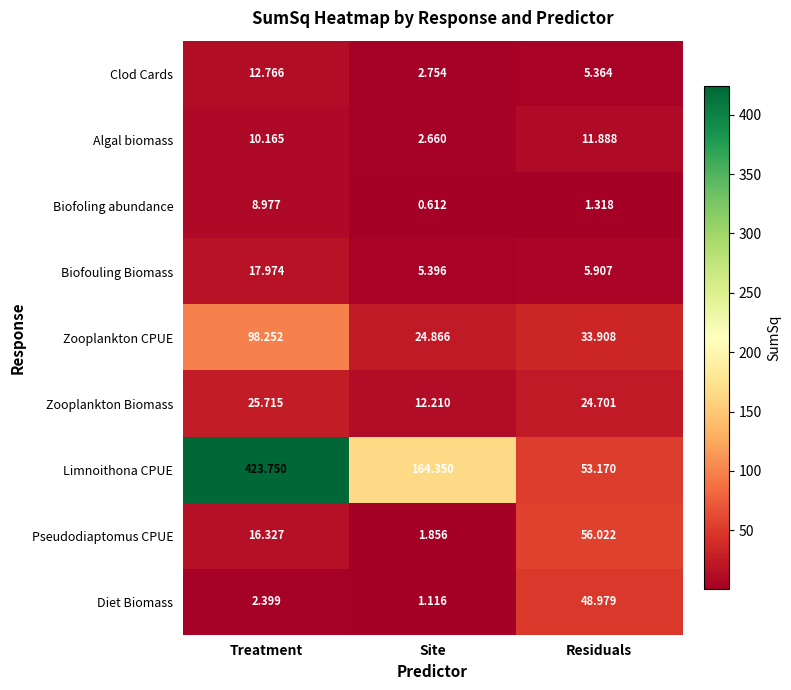

Which series has the widest spread of values?

Limnoithona CPUE